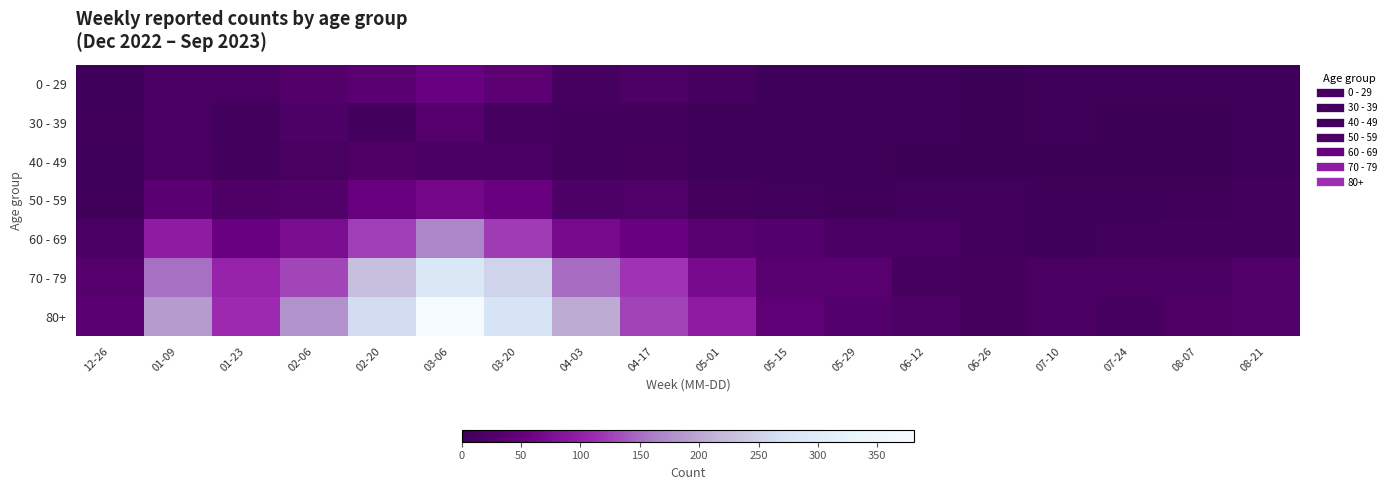

Which category has the highest value across all series?

03-06